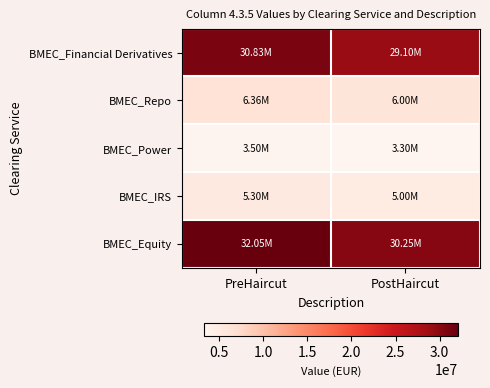

Reading left to right, what are all the values shown in this chart?

BMEC_Financial Derivatives: PreHaircut=30831450.0	PostHaircut=29100000.0
BMEC_Repo: PreHaircut=6357000.0	PostHaircut=6000000.0
BMEC_Power: PreHaircut=3496350.0	PostHaircut=3300000.0
BMEC_IRS: PreHaircut=5297500.0	PostHaircut=5000000.0
BMEC_Equity: PreHaircut=32049875.0	PostHaircut=30250000.0